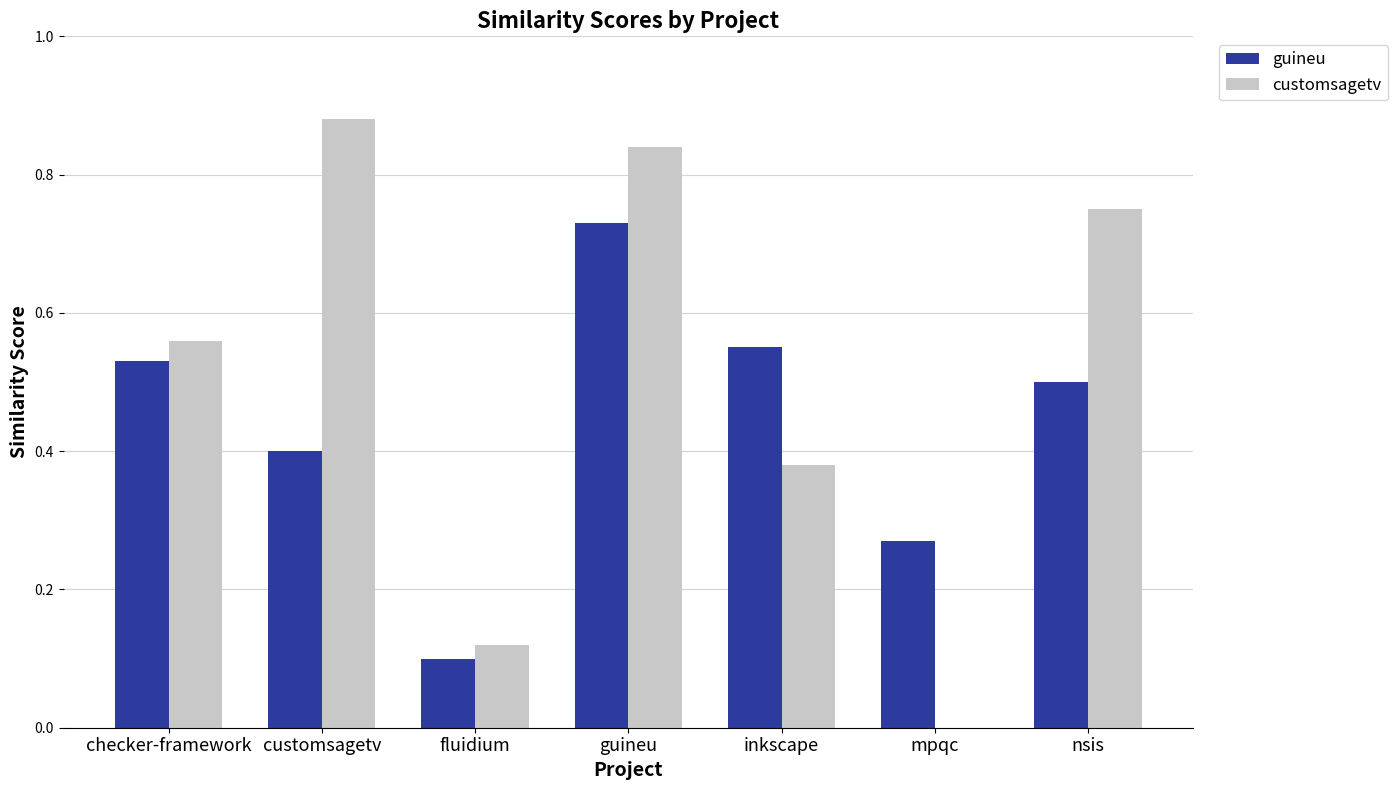

What are all the series names shown in the legend?

guineu, customsagetv